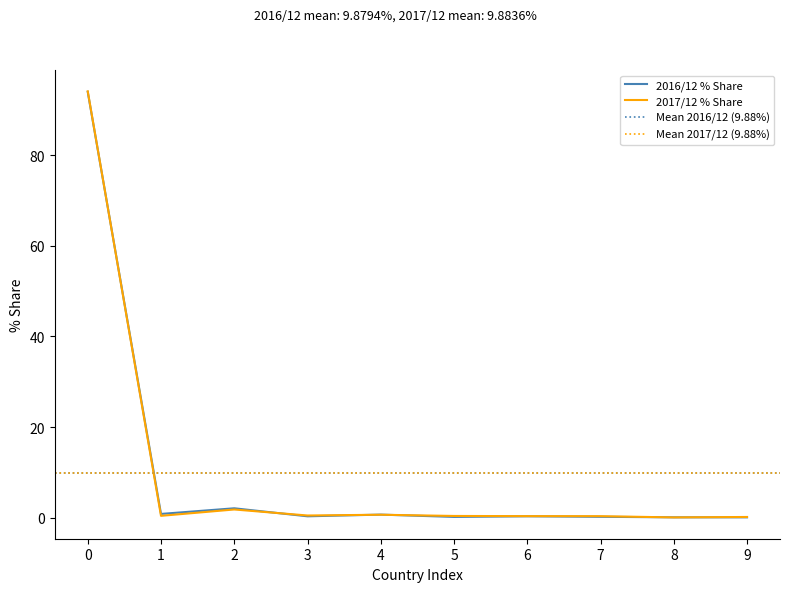

Reading left to right, list all the values displayed in this chart.

2016/12 % Share: 94.0	0.8	2.1	0.3	0.7	0.2	0.3	0.2	0.1	0.1
2017/12 % Share: 94.1	0.4	1.8	0.5	0.7	0.4	0.4	0.3	0.1	0.2